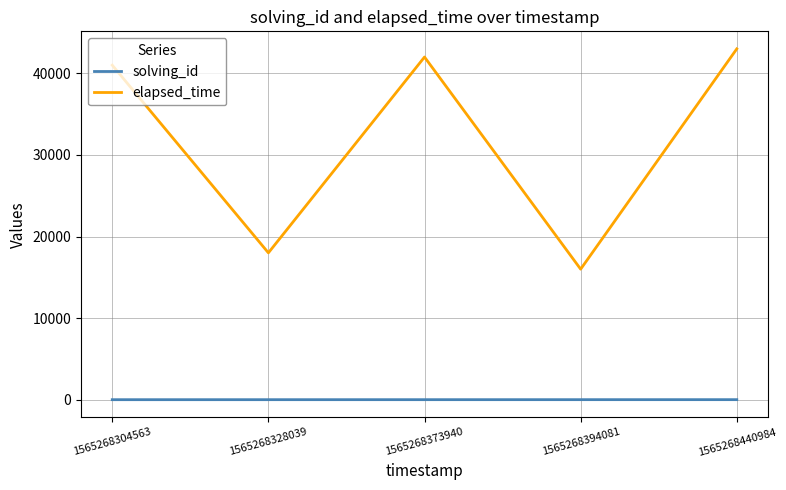

What is the average value of the solving_id series?

3